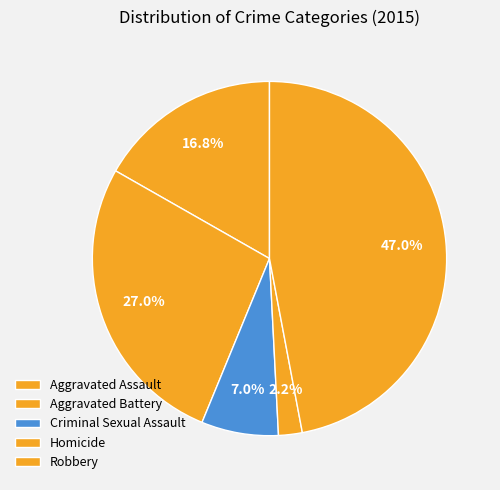

Rank the categories by value from lowest to highest.

Homicide, Criminal Sexual Assault, Aggravated Assault, Aggravated Battery, Robbery